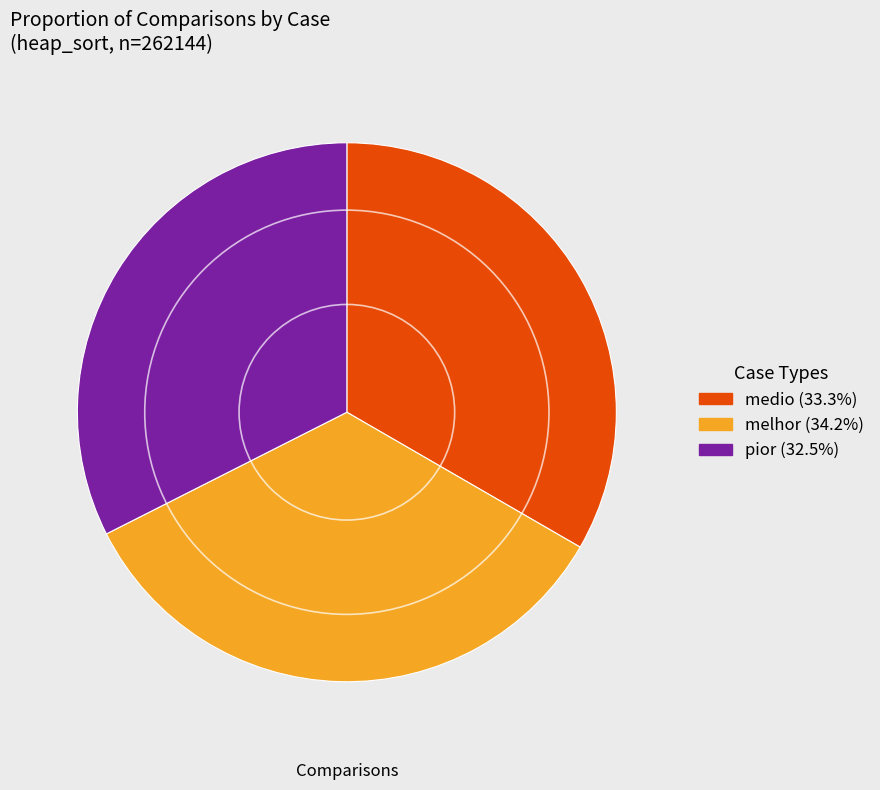

Do pior and medio together represent more than half of the pie?

Yes